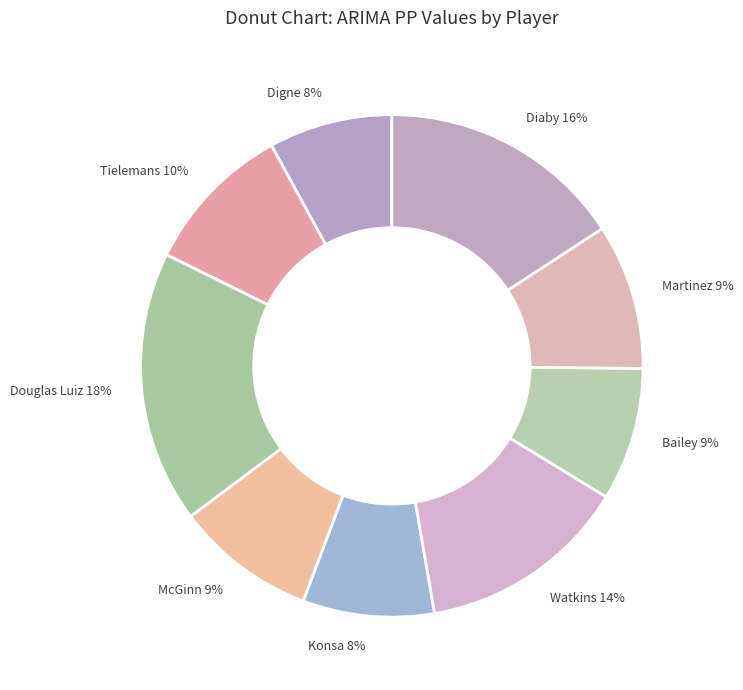

What is the largest slice in the pie chart?

Douglas Luiz